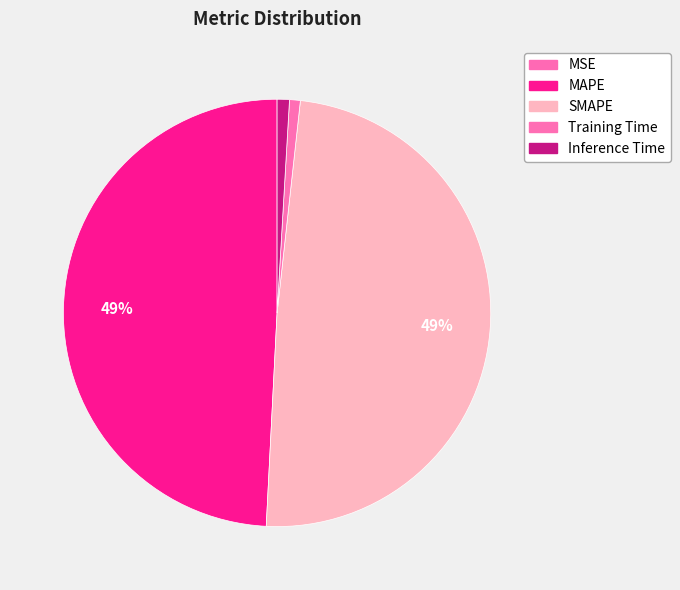

What portion of the pie excludes Training Time?

99.2%